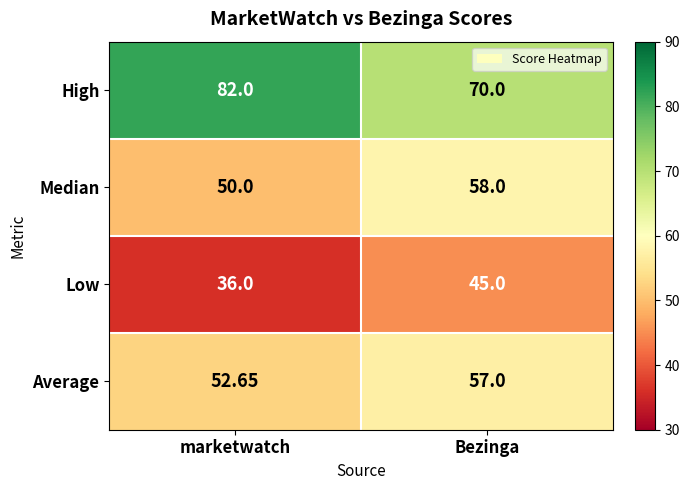

Between marketwatch and Bezinga, which series saw the biggest shift?

High